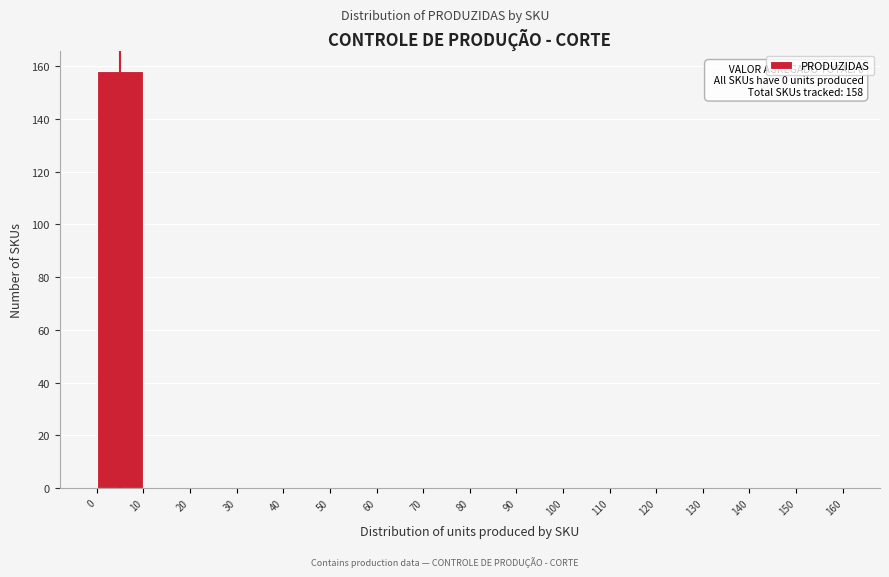

Over which range of the x-axis is the bar tallest?

0 to 10